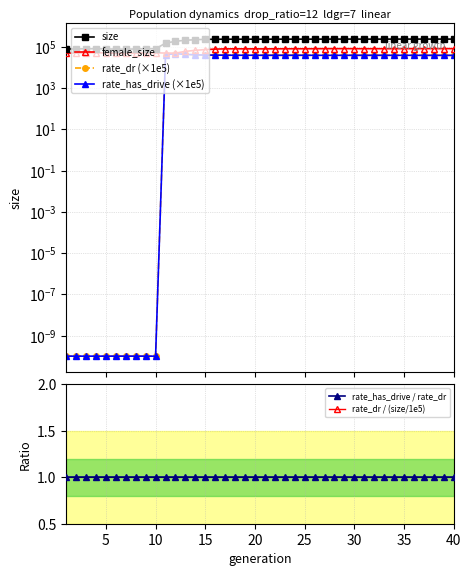

True or false: rate_has_drive / rate_dr and female_size cross at least once.

False